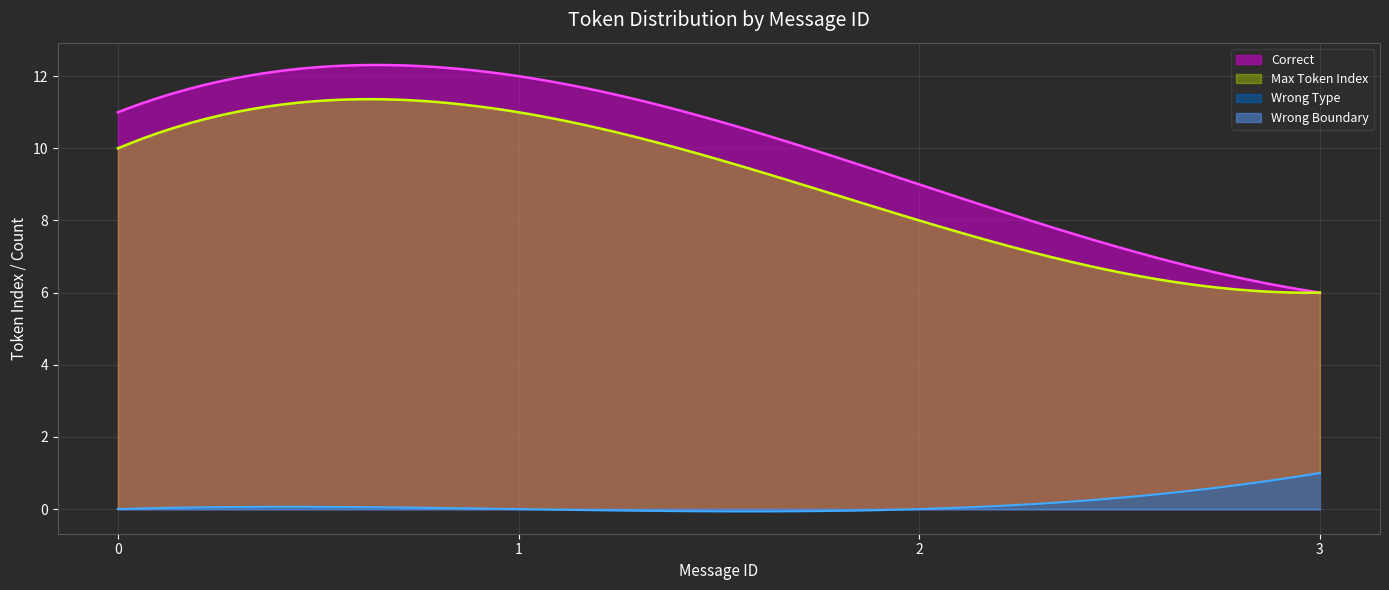

What is the highest value of the Wrong Type series?

1.0